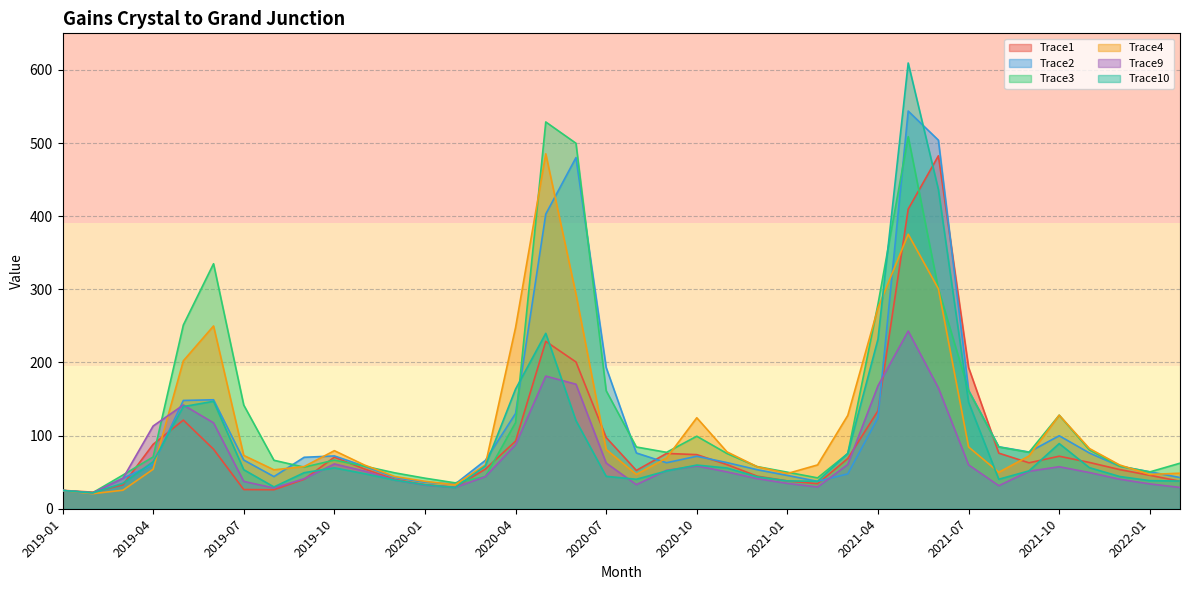

Which category has the highest value in the Trace9 series?

2021-05